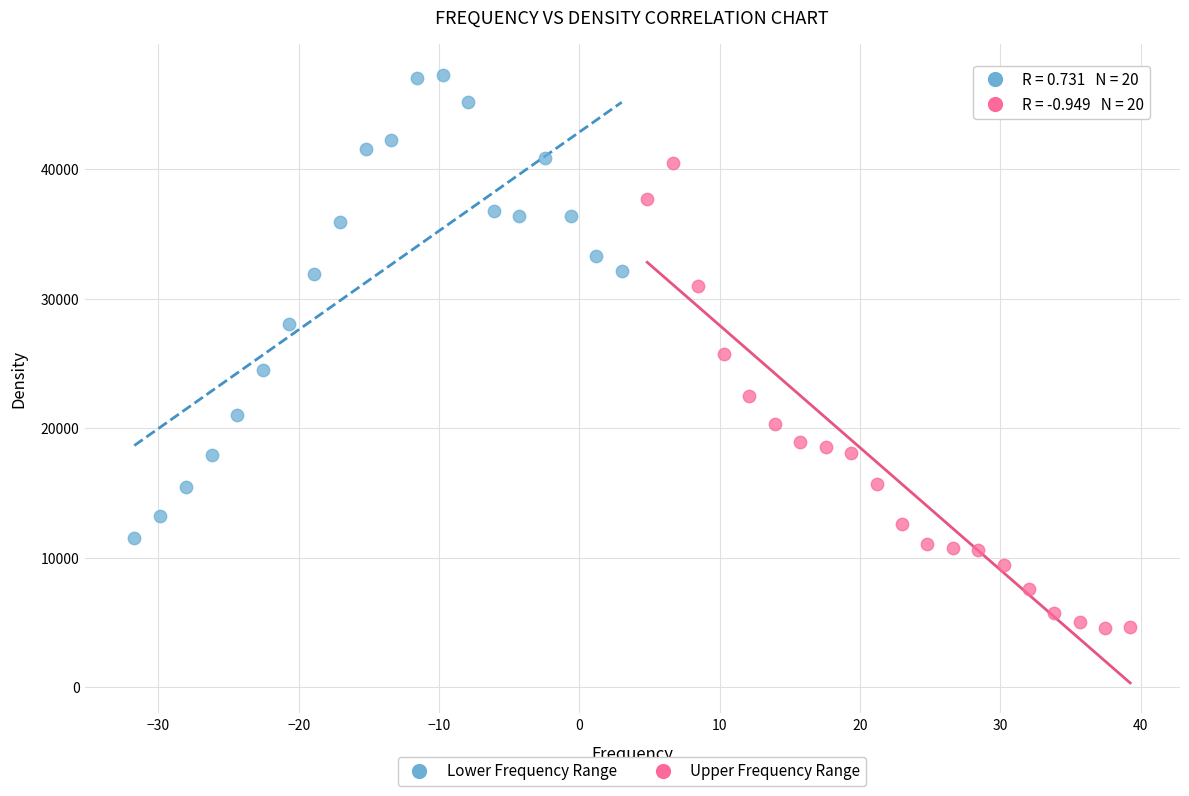

What are all the series names shown in the legend?

Lower Frequency Range, Upper Frequency Range